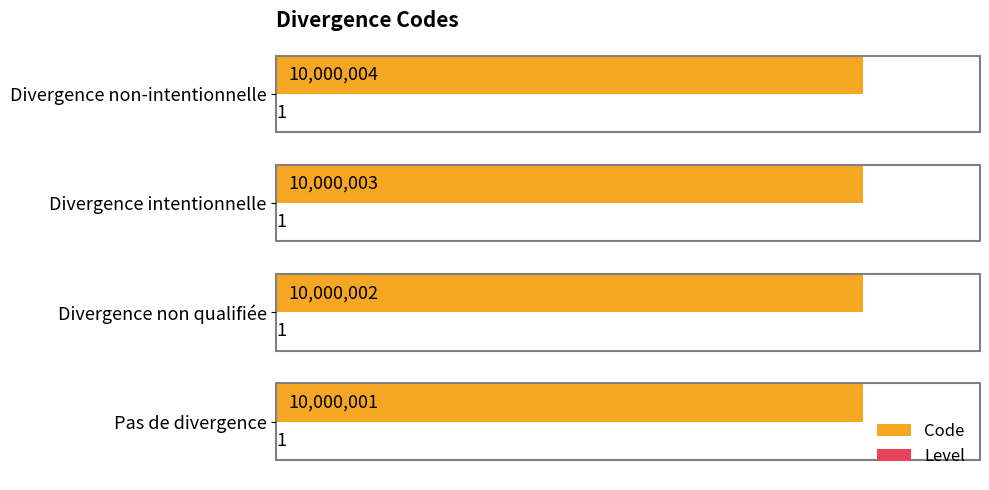

At which category does the chart reach its peak across all series?

Divergence non-intentionnelle